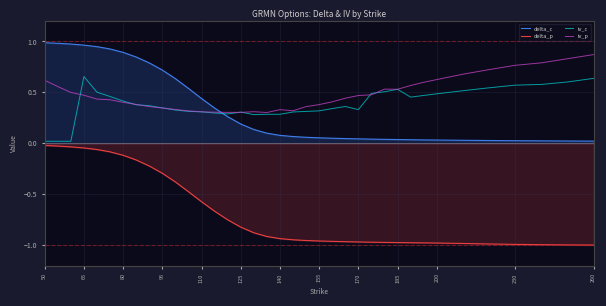

List the series in order of their peak value, highest first.

delta_c, iv_p, iv_c, delta_p